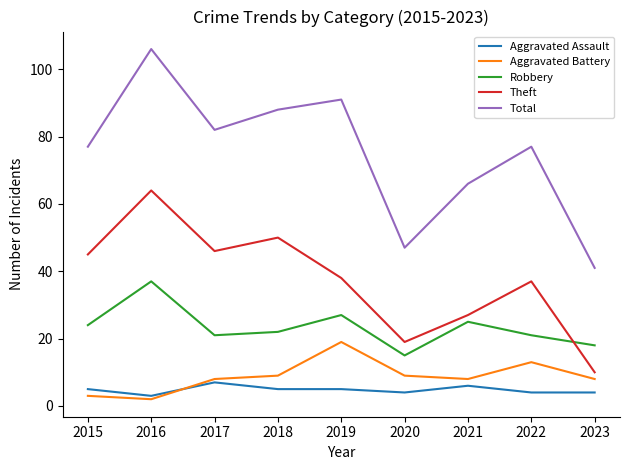

Rank the series at 2019 from highest to lowest value.

Total, Theft, Robbery, Aggravated Battery, Aggravated Assault